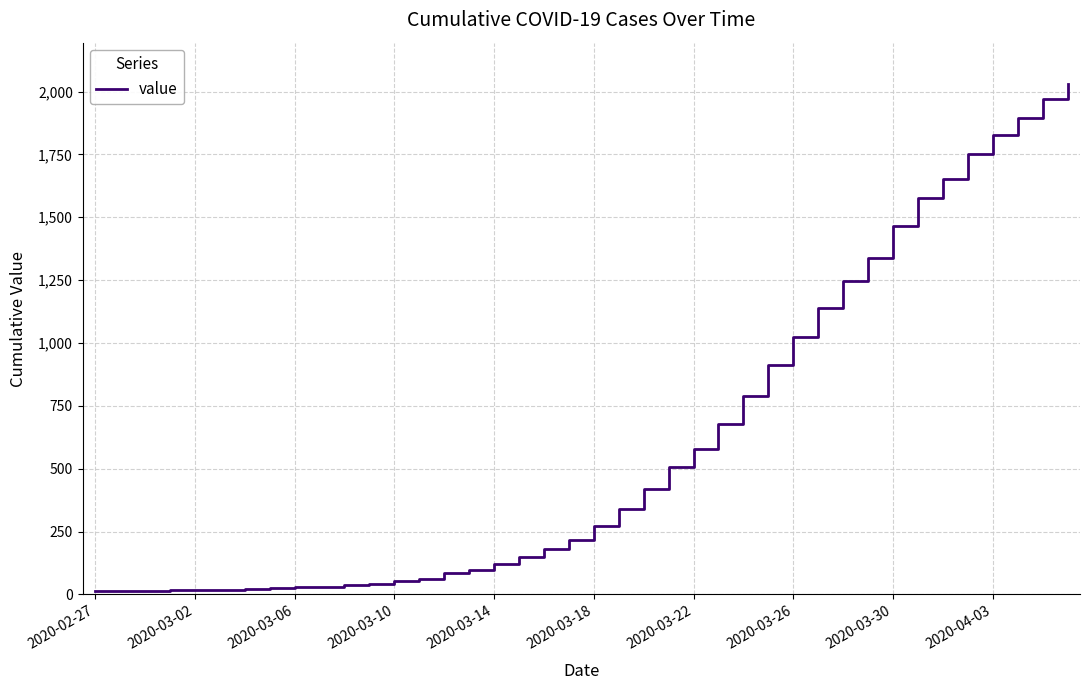

What is the difference between the maximum and minimum values?

2019